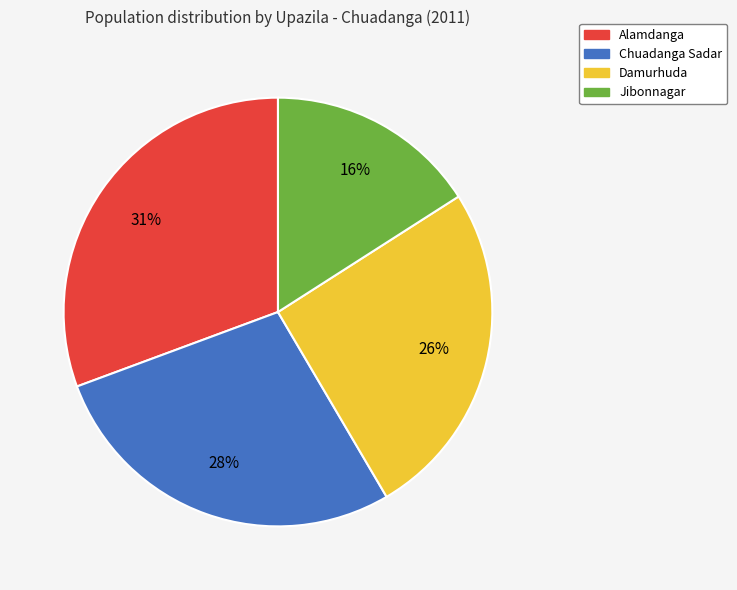

Does any single category account for the majority?

No